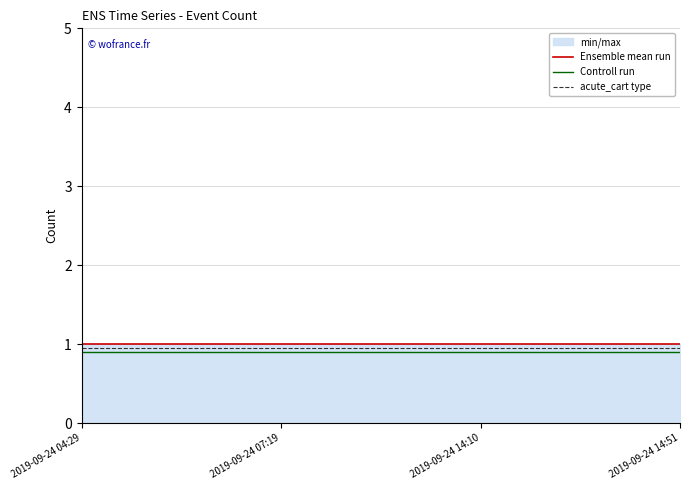

What is the greatest value displayed?

1.0